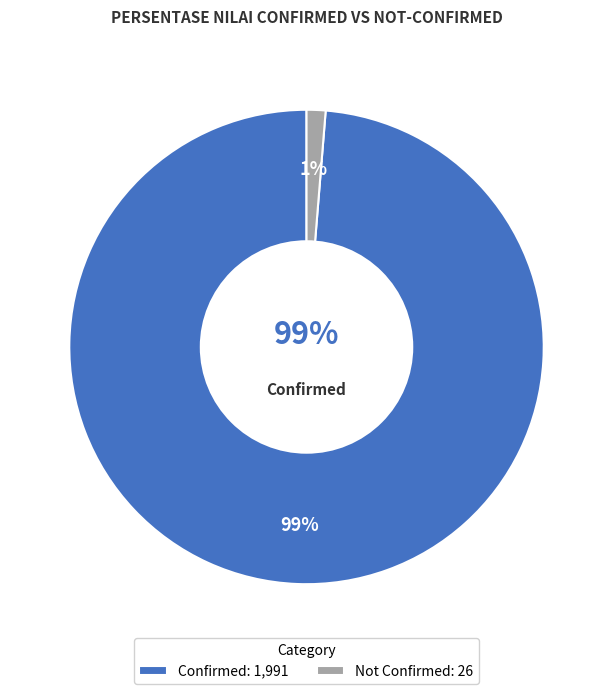

At 19, list the series in order from largest to smallest.

confirmed, not-confirmed